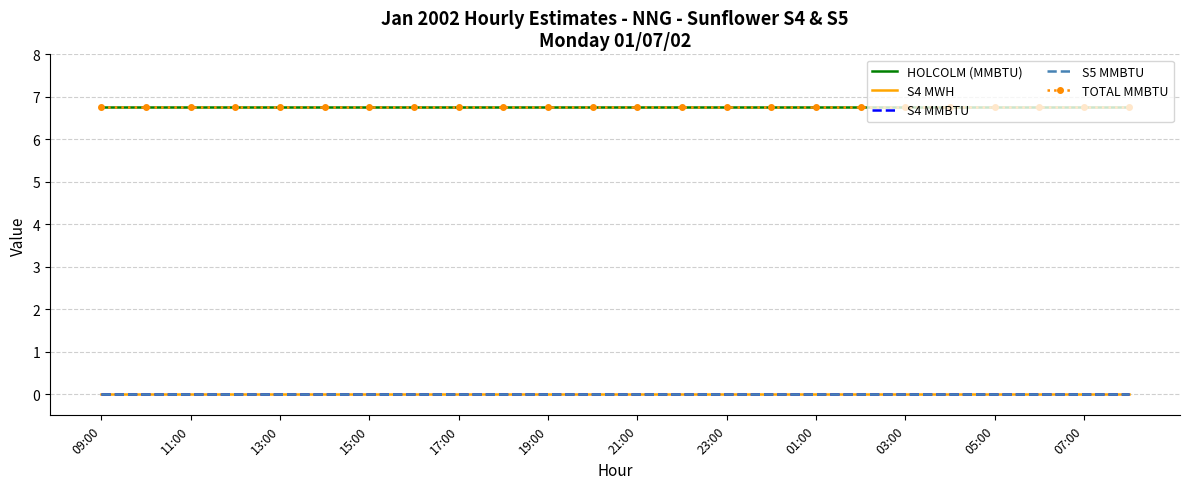

What are all the series names shown in the legend?

HOLCOLM (MMBTU), S4 MWH, S4 MMBTU, S5 MMBTU, TOTAL MMBTU